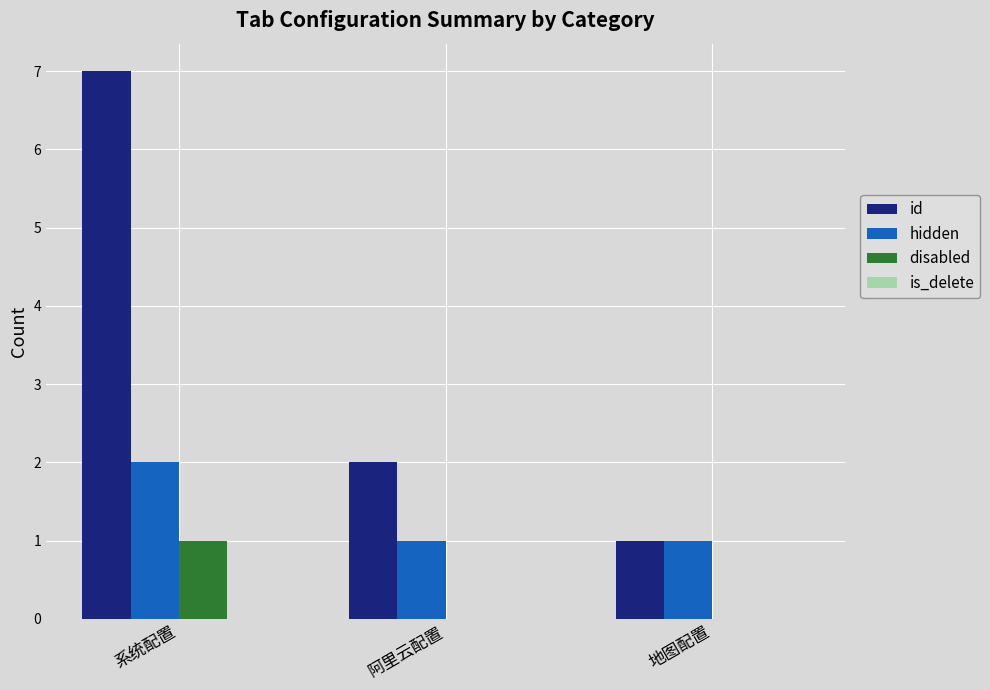

What is the greatest value displayed?

7